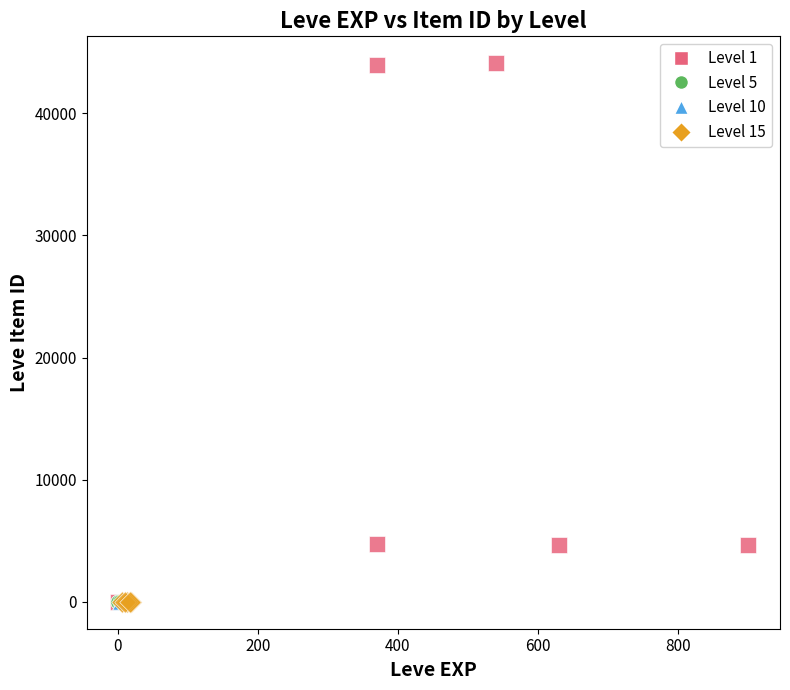

What are all the series names shown in the legend?

Level 1, Level 5, Level 10, Level 15